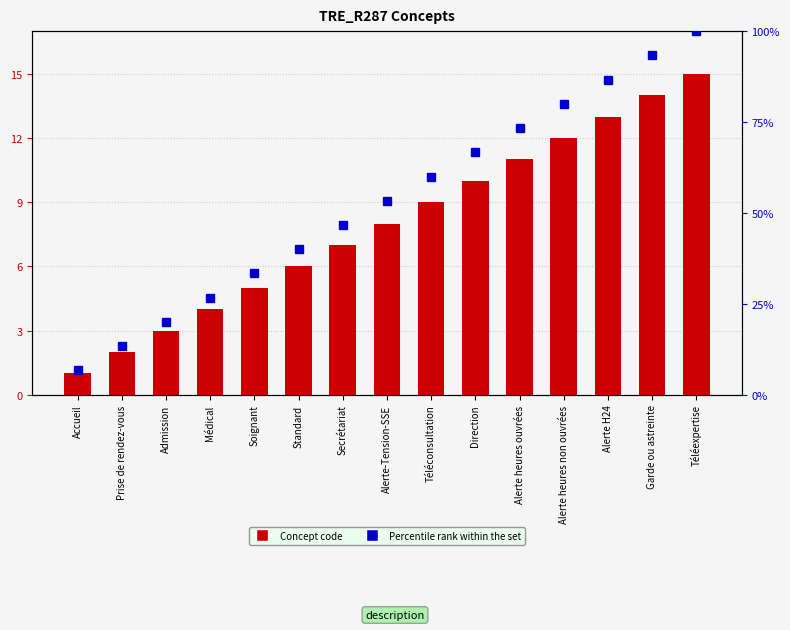

How many data points does each series have?

15